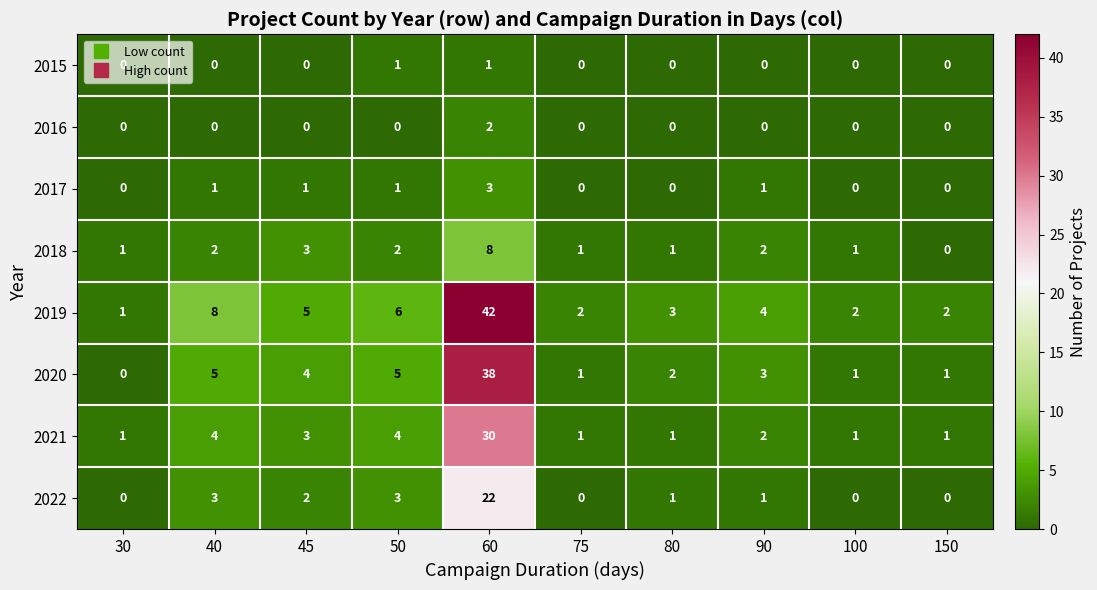

How many categories are shown in the chart?

10